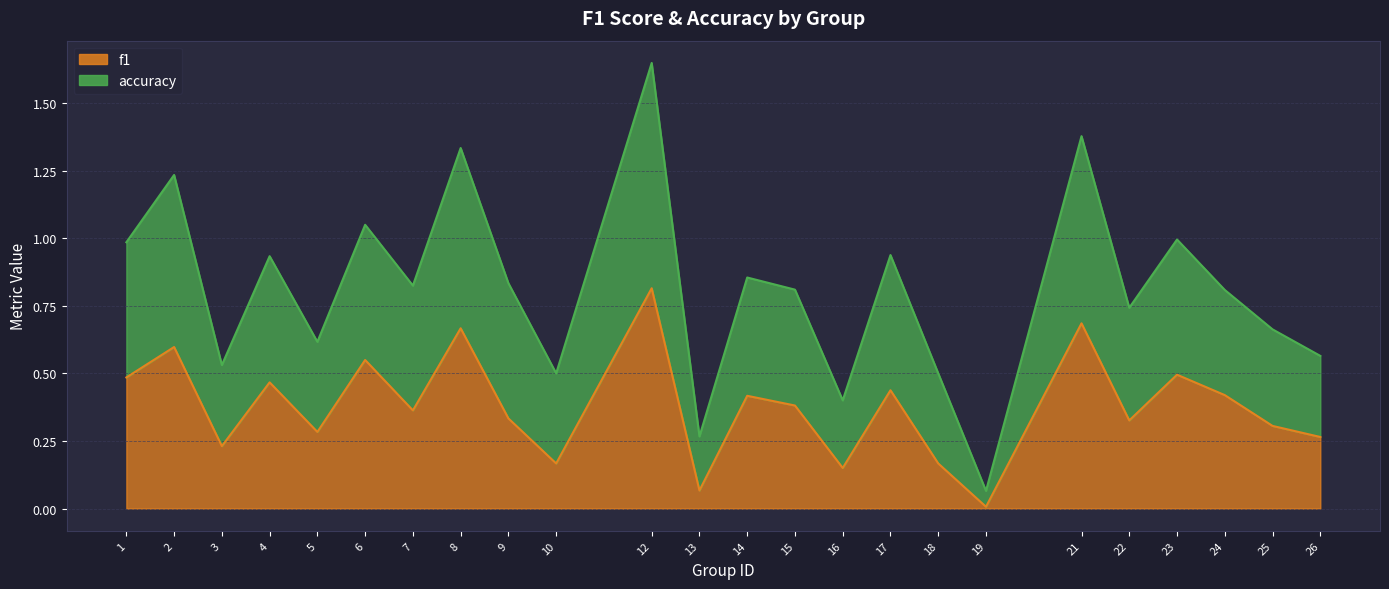

The f1 series shows 0.3 at 9. True or false?

True